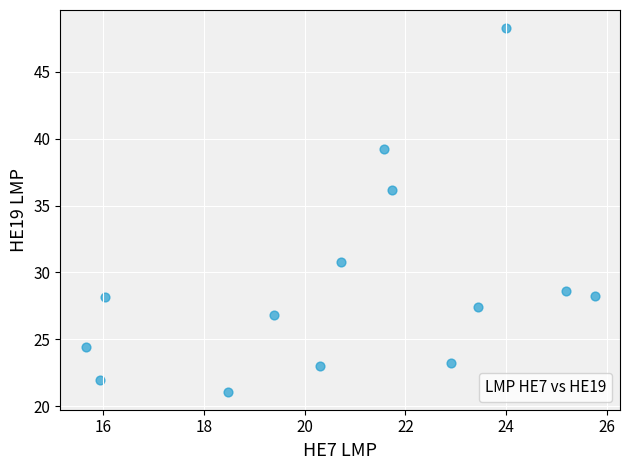

What Y value in the scatter plot is closest to 34?

36.1